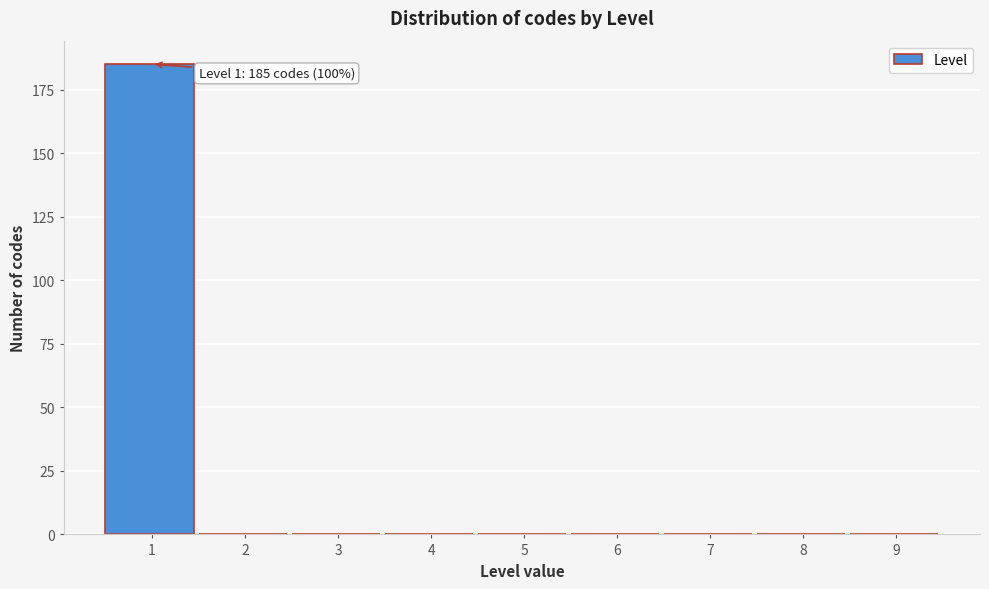

Reading left to right, extract all data points from this chart.

1=185	2=0	3=0	4=0	5=0	6=0	7=0	8=0	9=0